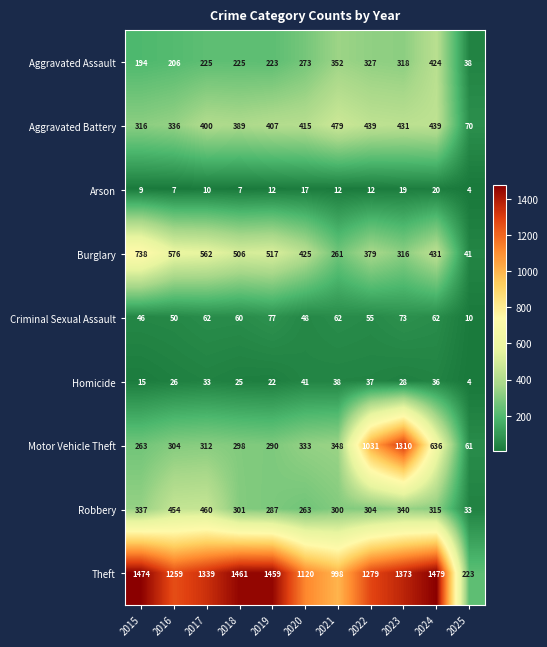

At which category is the sum across all series the highest?

2023